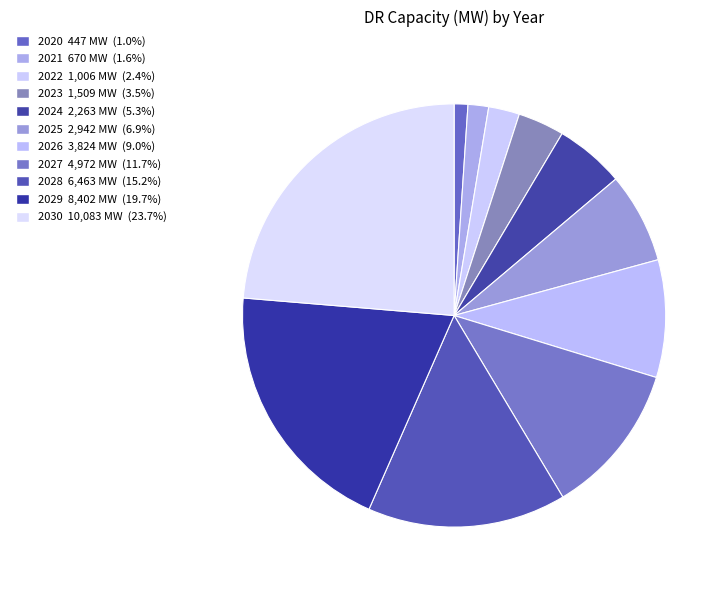

What is the largest slice in the pie chart?

2030